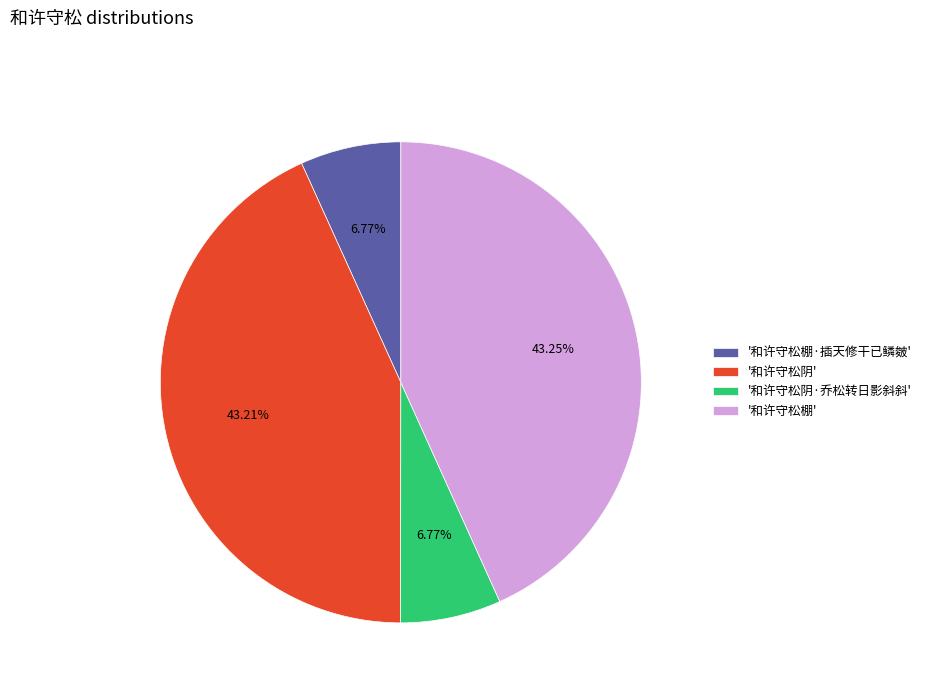

Combined, do '和许守松棚·插天修干已鳞皴' and '和许守松阴·乔松转日影斜斜' account for over 50%?

No